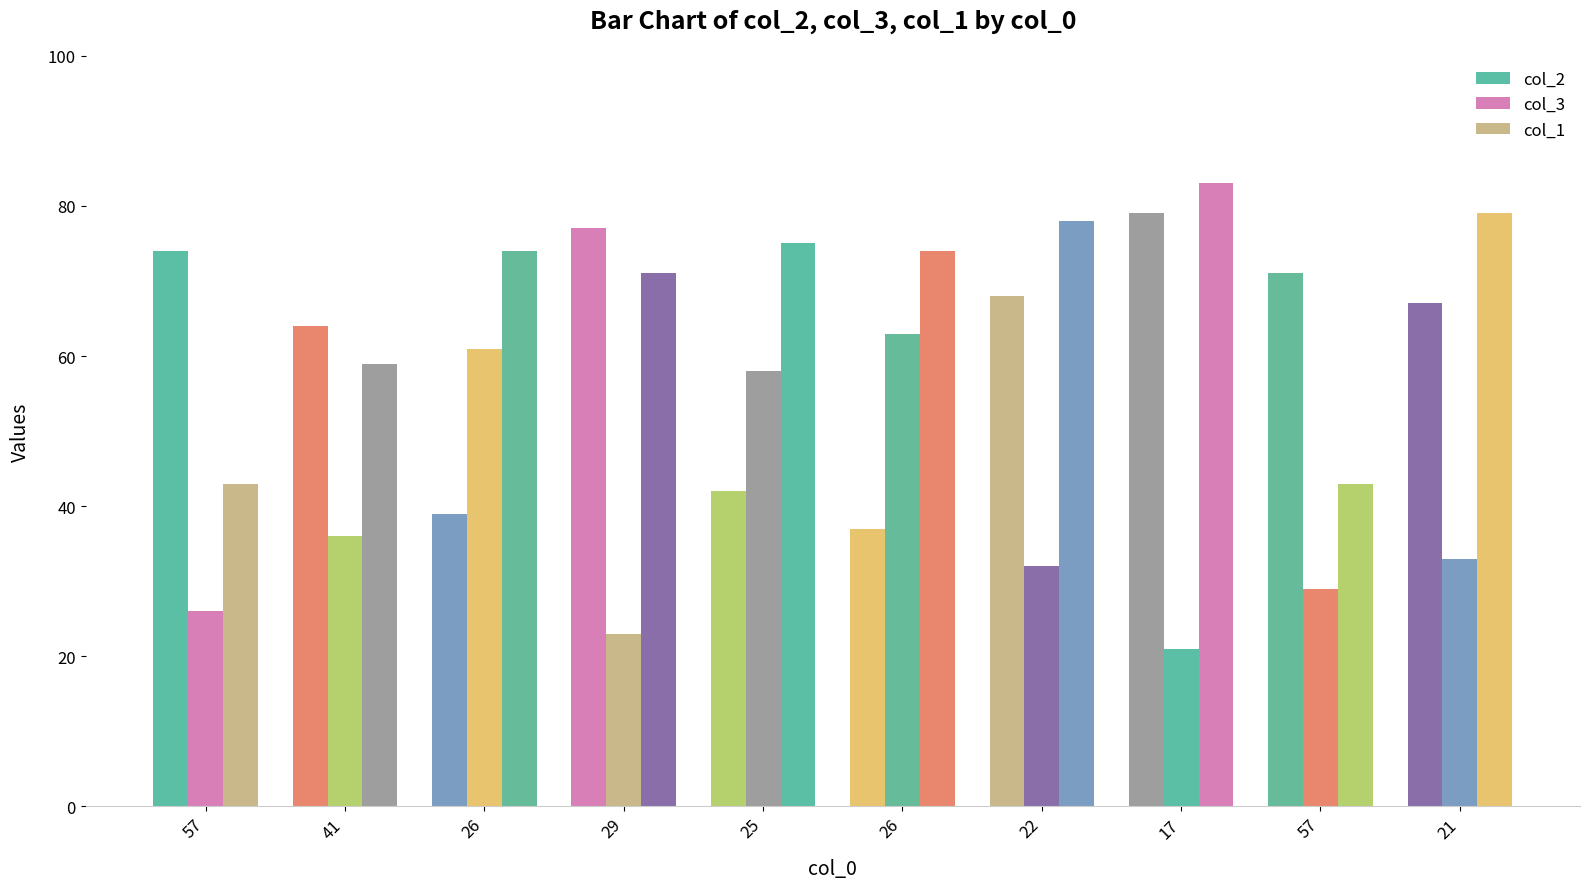

Rank the series by their maximum value, from highest to lowest.

col_1, col_2, col_3